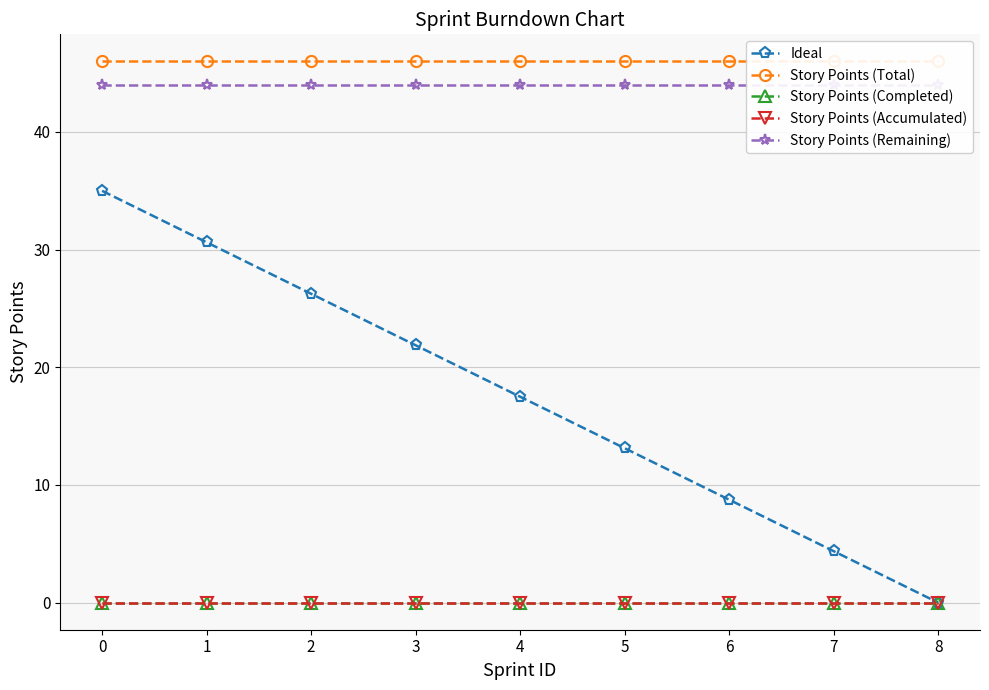

The value of Story Points (Completed) at 4 is 0.0. True or false?

True